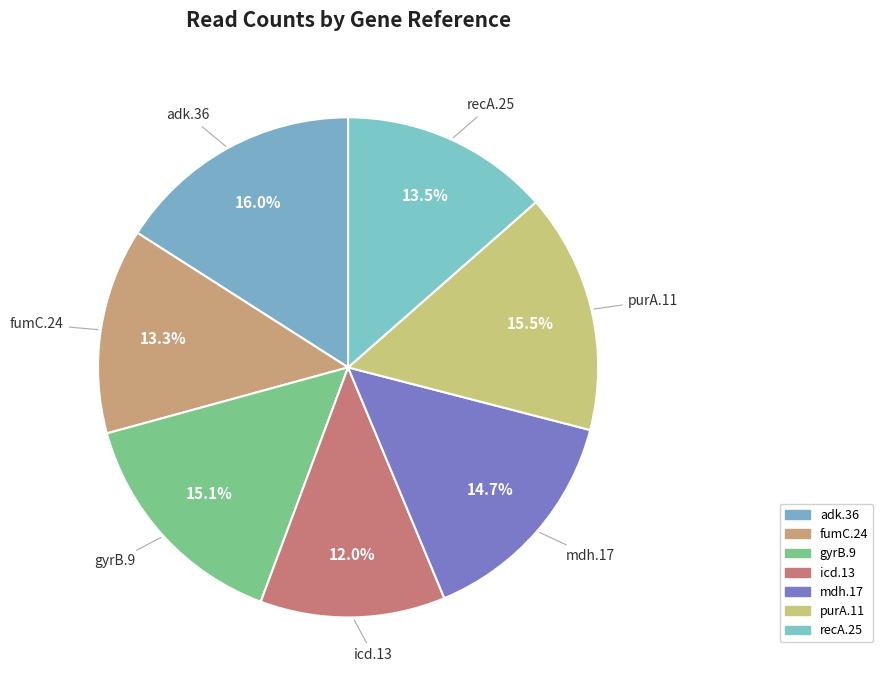

What is the total percentage of purA.11 and fumC.24?

28.8%